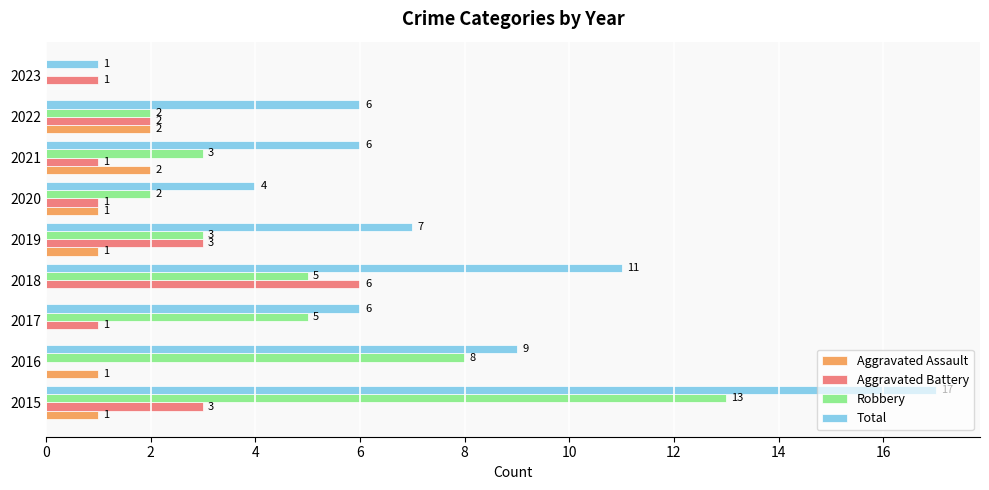

Which series has the largest range (max minus min)?

Total